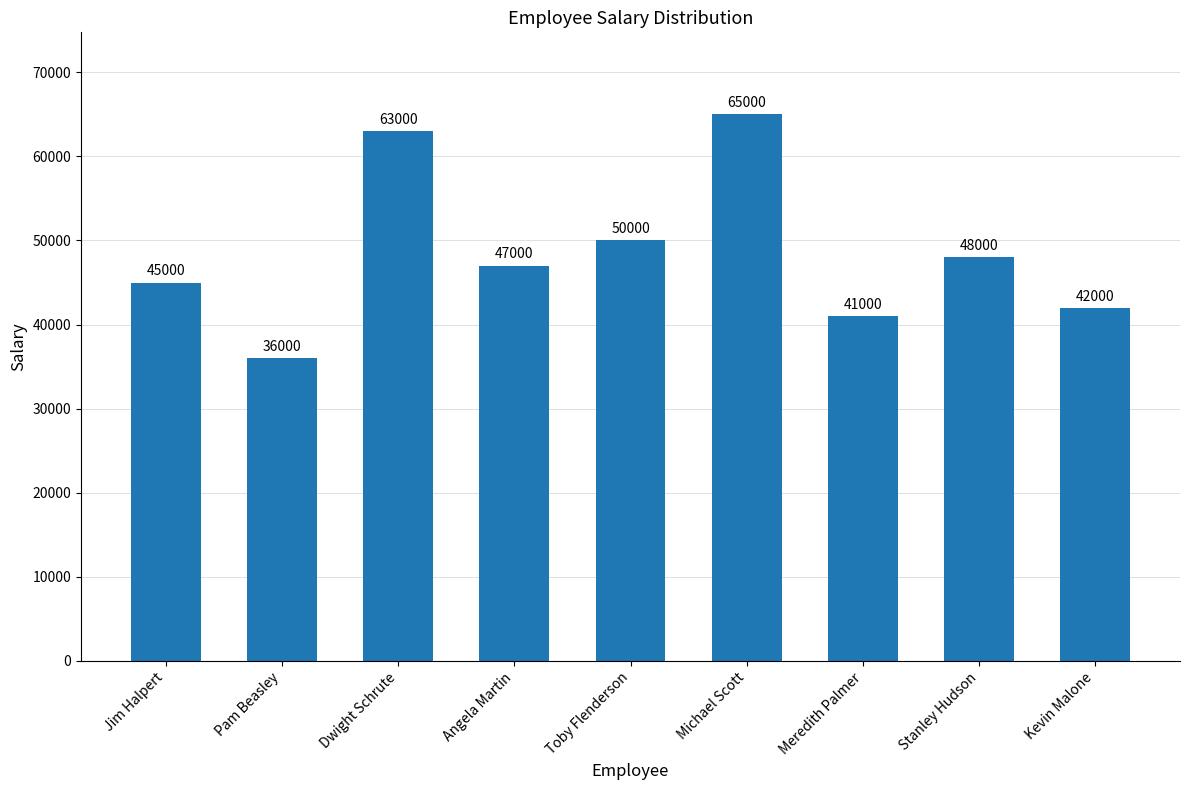

What position from the right is Kevin Malone?

1